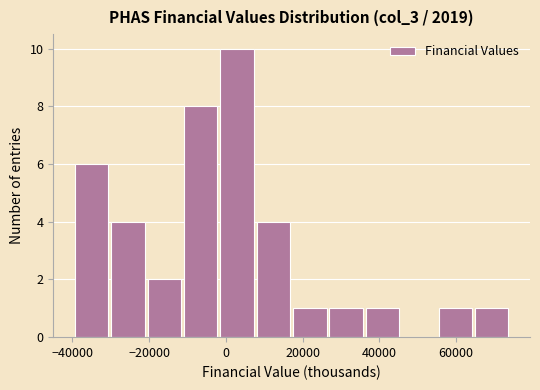

Which range on the x-axis has the tallest bar?

-2000 to 8000